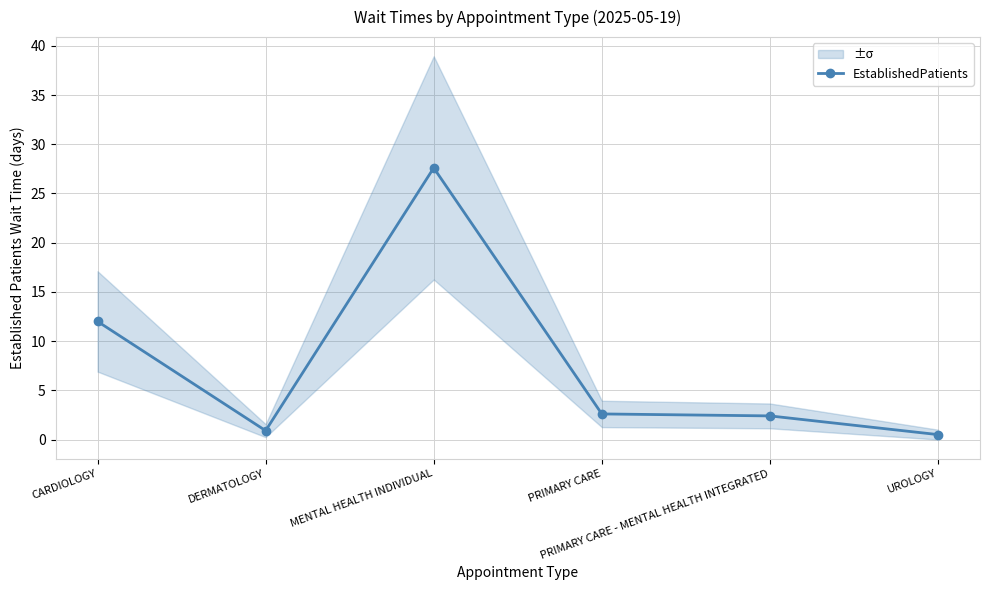

How many interior local peaks (higher than both neighbors) does the data have?

1